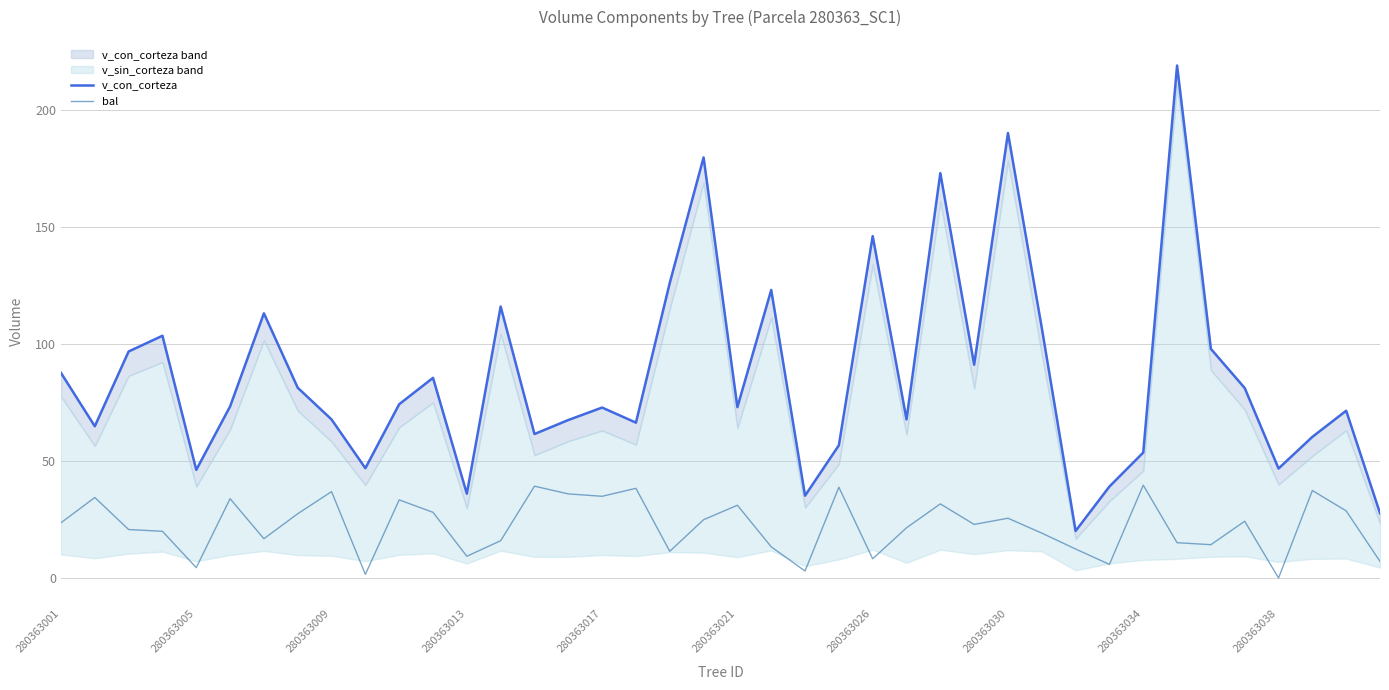

Is it true that bal equals -12.8 at 280363038?

False